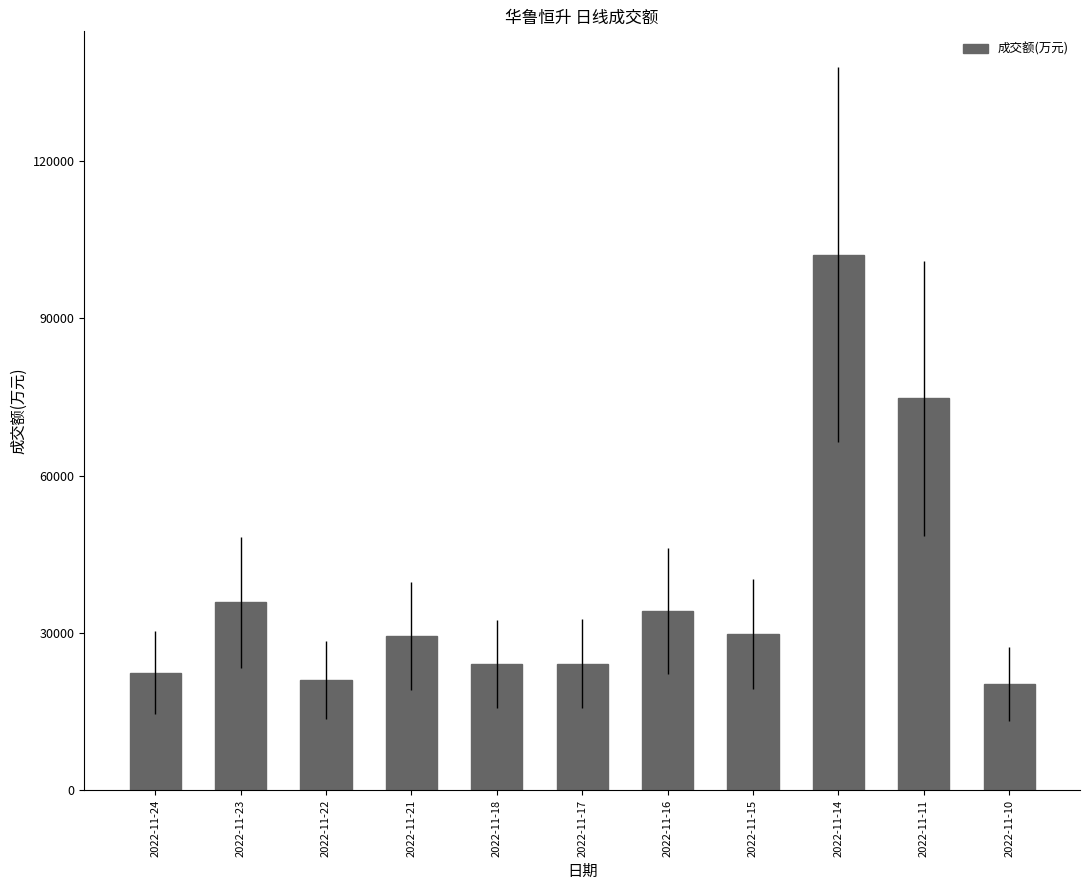

How many bars are there in total?

11